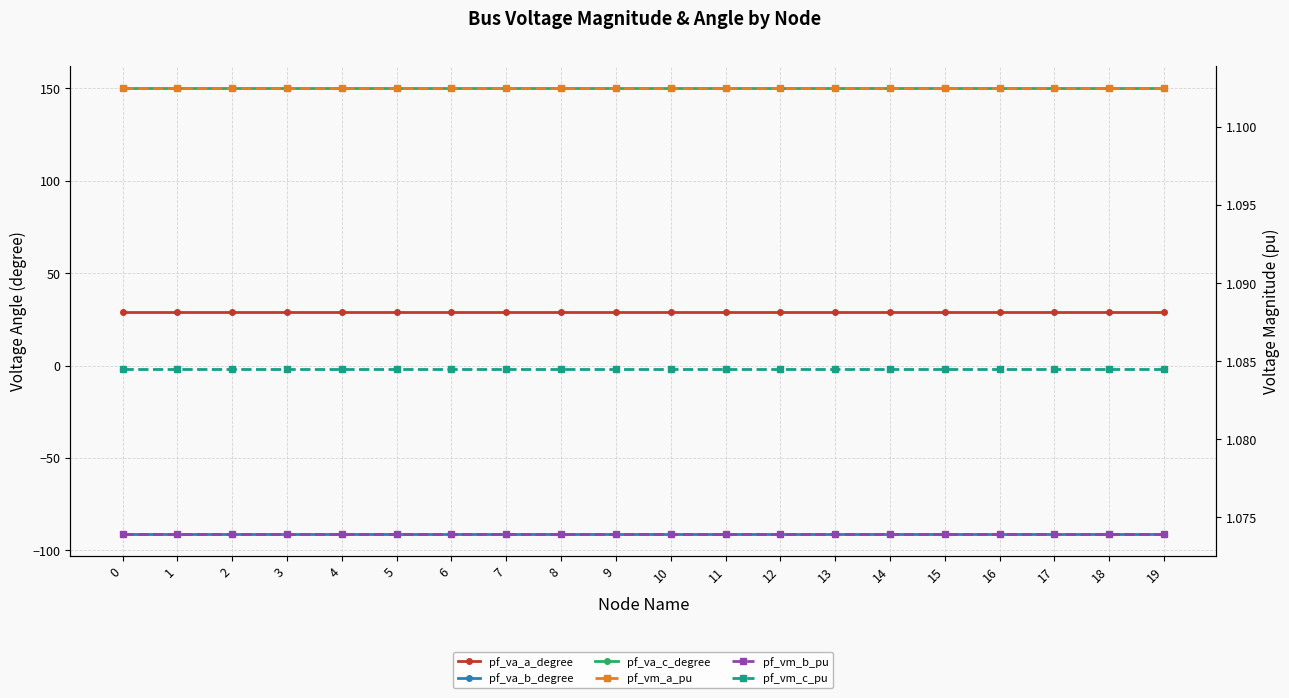

What value does the pf_vm_b_pu series have at 5?

1.1